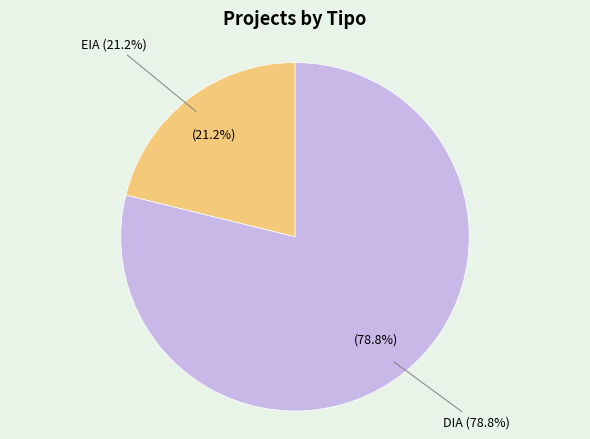

Combined, what portion of the pie is DIA and EIA?

100.0%